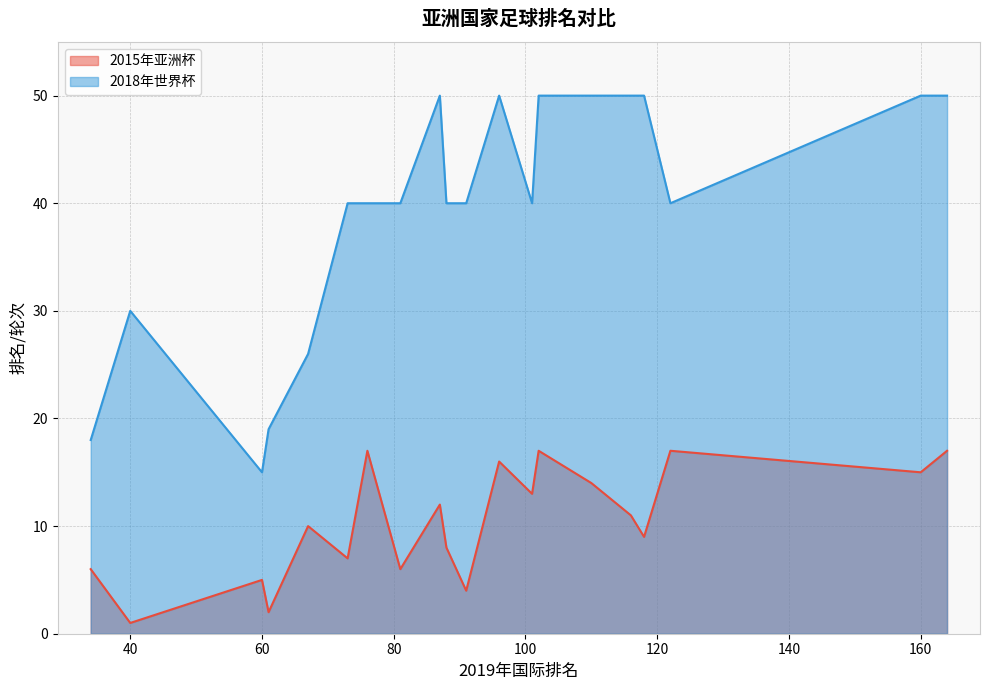

Which series has the largest total across all categories?

2018年世界杯